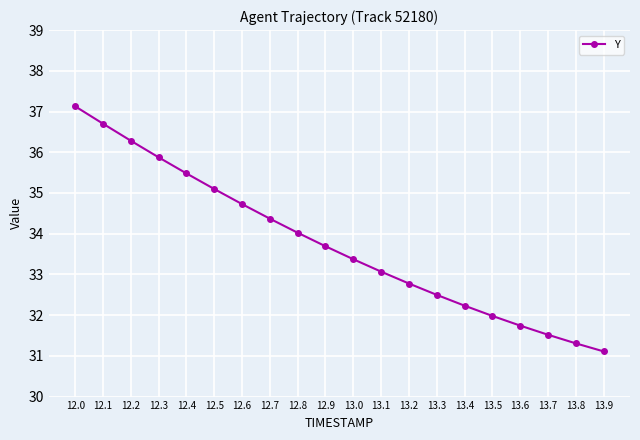

What is the value of the 4th point from the left?

35.9